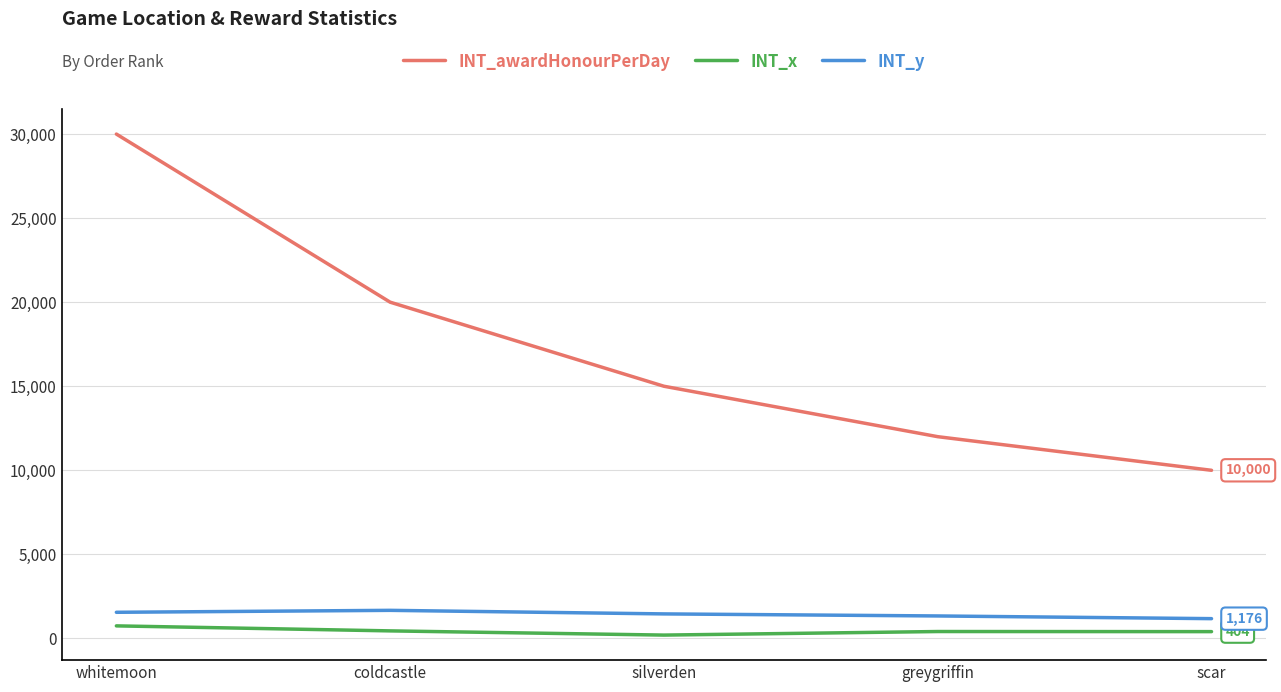

At which category is the sum across all series the highest?

whitemoon